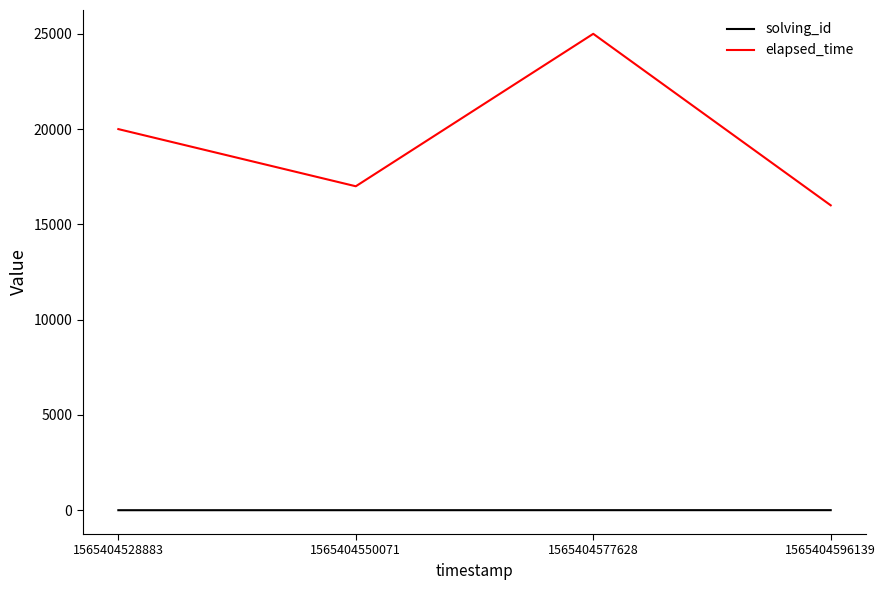

Read the elapsed_time value at 1565404596139, to the nearest 100.

16000